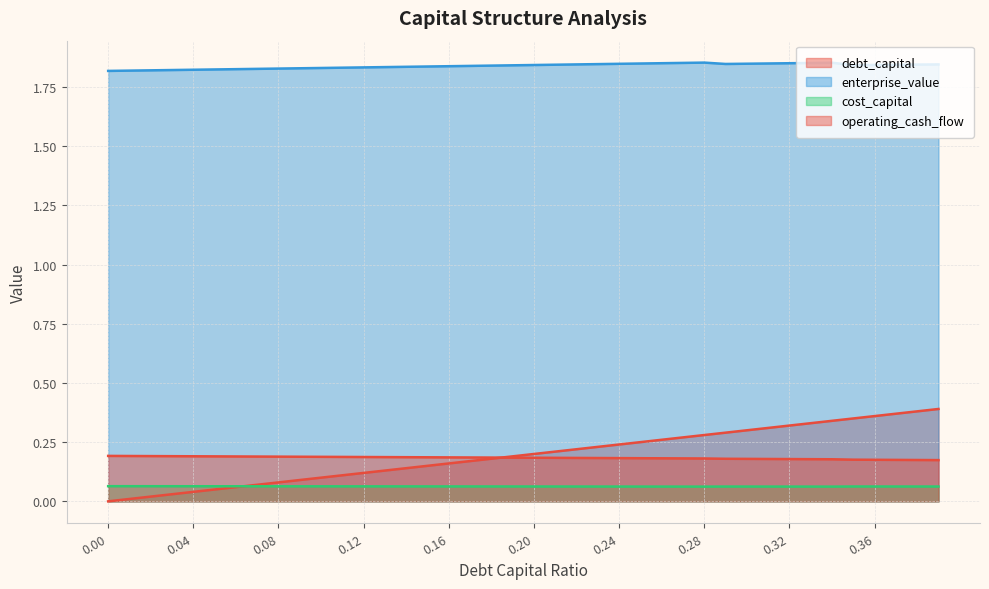

At which category does cost_capital reach its first local valley?

0.28